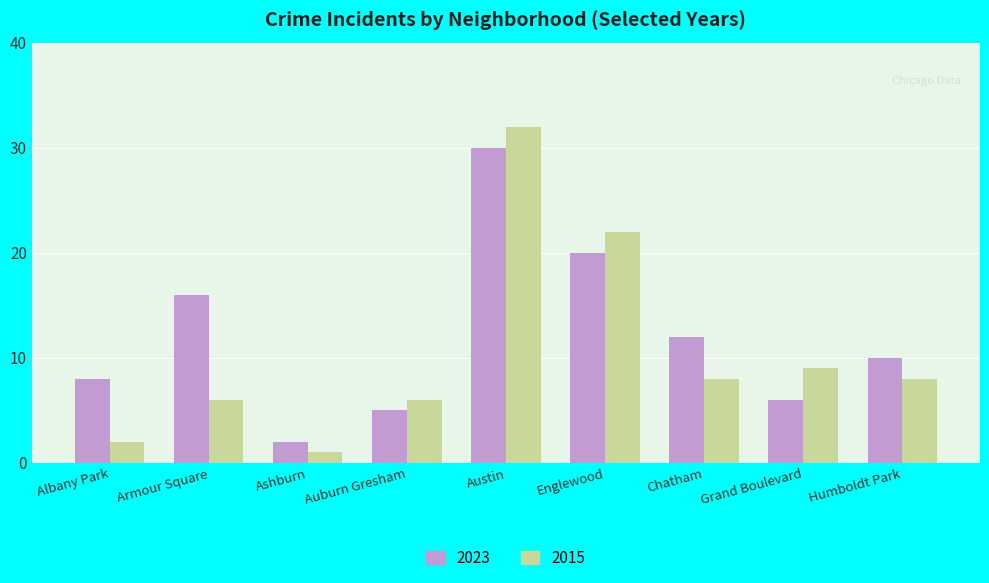

Which series has the largest range (max minus min)?

2015